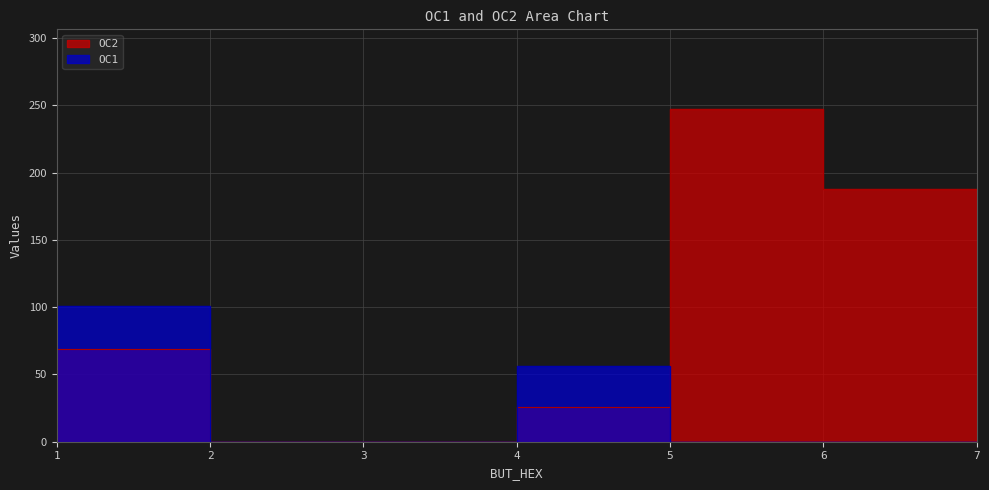

What is the difference between the second highest and minimum values in the OC2 series?

188.0